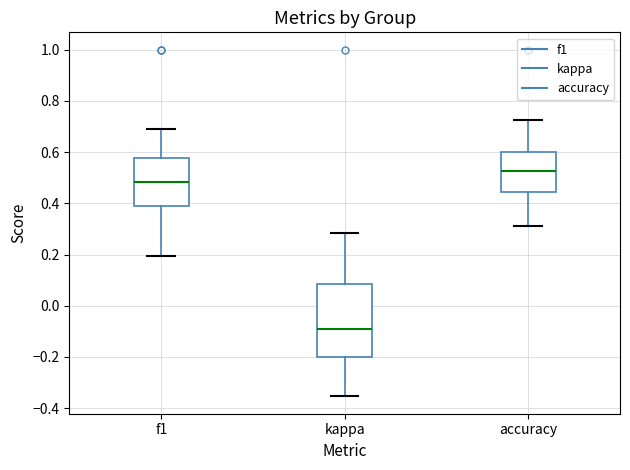

Where does the median line of the box for accuracy sit on the y-axis? The values are not printed on the chart, so give them approximately, as read against the axis.

0.52